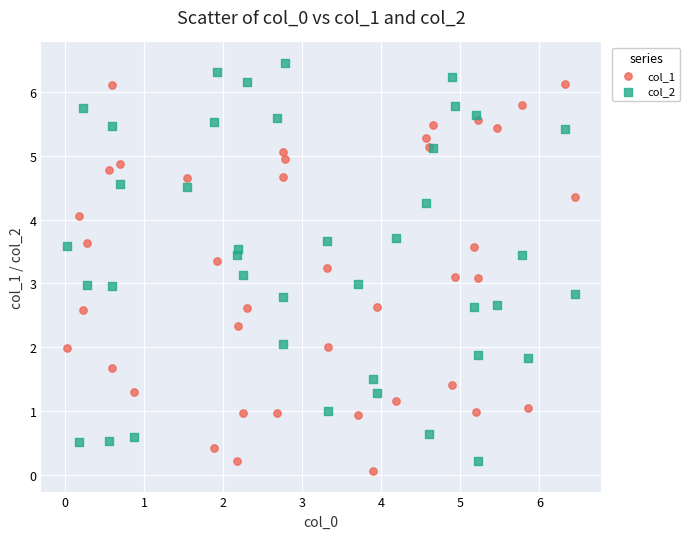

Which series reaches the maximum Y coordinate?

col_2